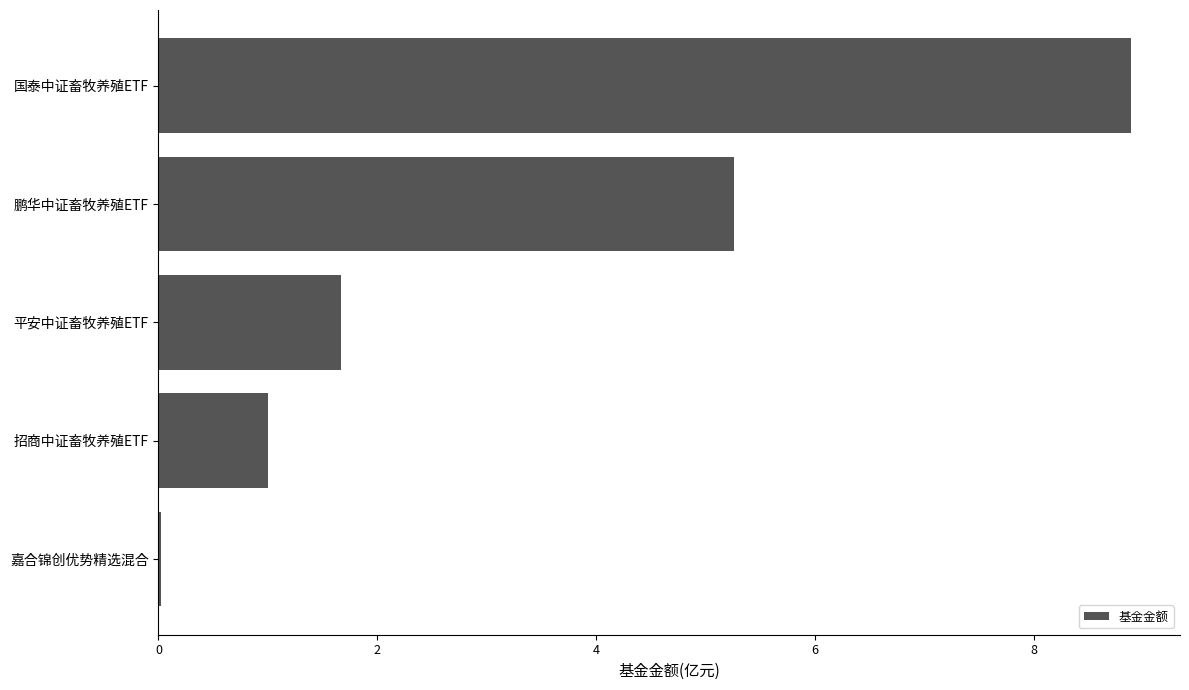

How many categories are shown in the chart?

5